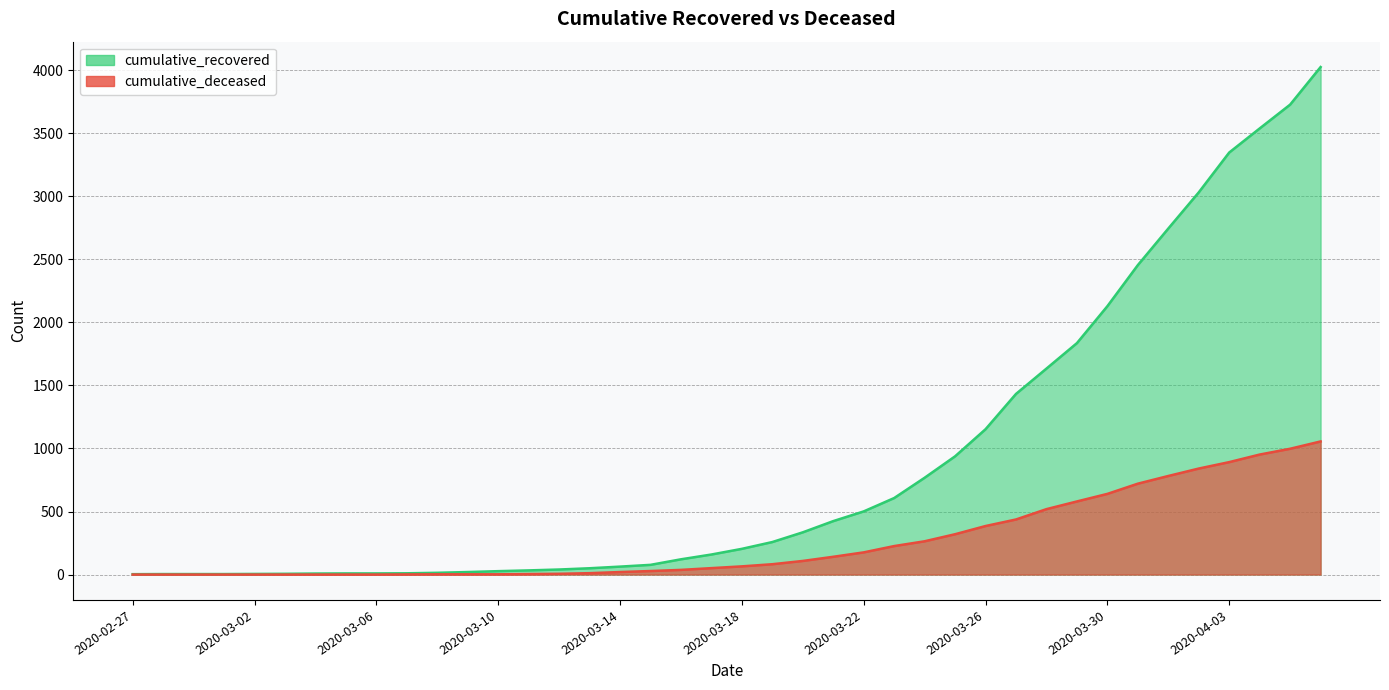

True or false: cumulative_recovered and cumulative_deceased cross at least once.

False